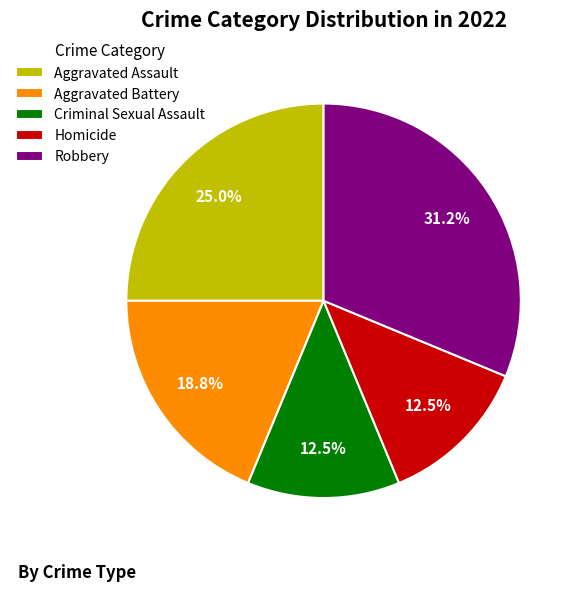

To the nearest percent, what is the difference between the Robbery and Aggravated Assault slice percentages?

6%